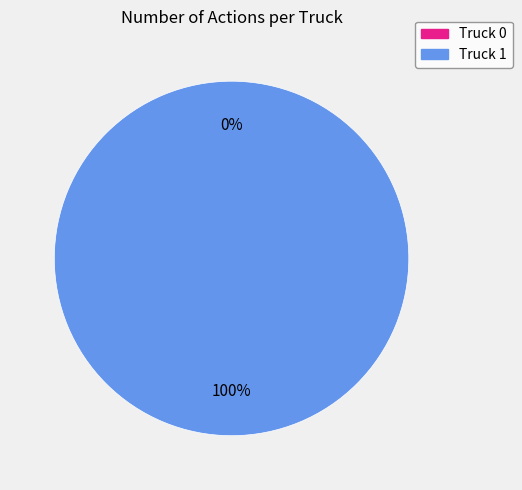

What is the smallest slice in the pie chart?

Truck 0